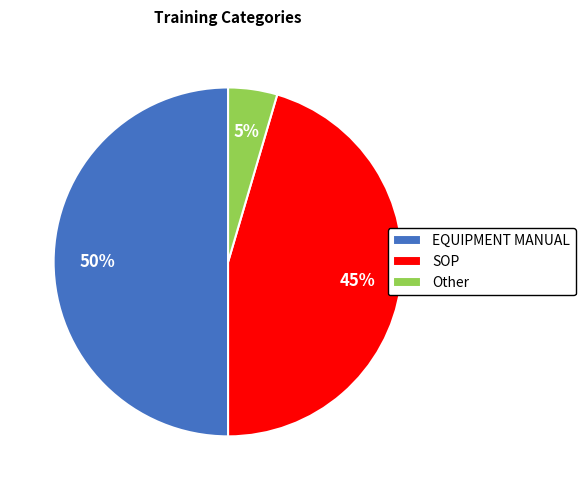

Combined, do EQUIPMENT MANUAL and Other account for over 50%?

Yes